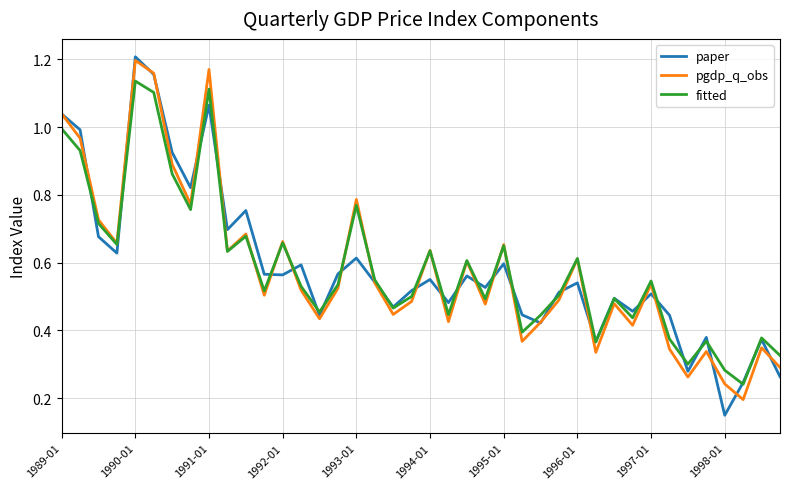

In pgdp_q_obs, how many points are lower than both neighbors (excluding endpoints)?

13